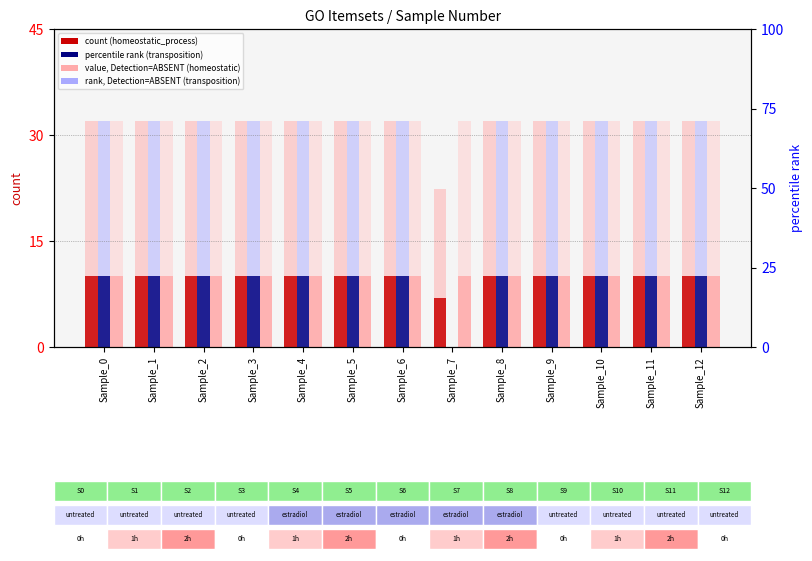

What is the maximum value shown in the chart?

32.0